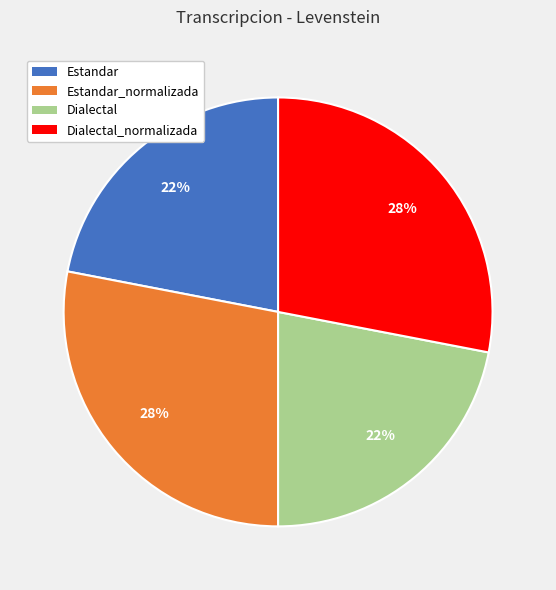

Does any single category account for the majority?

No